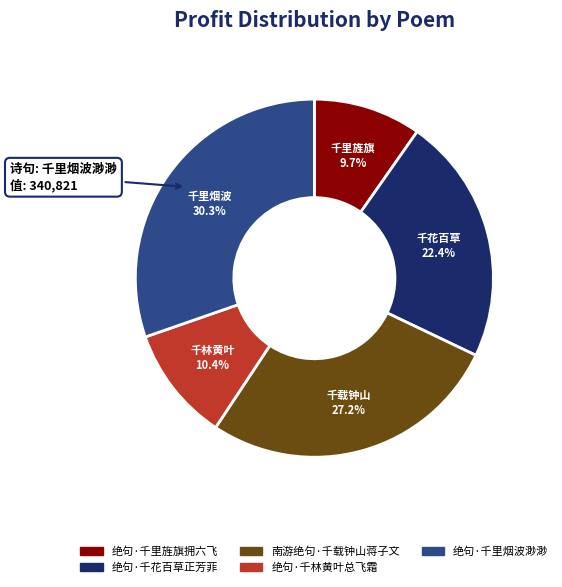

Does 绝句·千里旌旗拥六飞 account for over 50% of the chart?

No